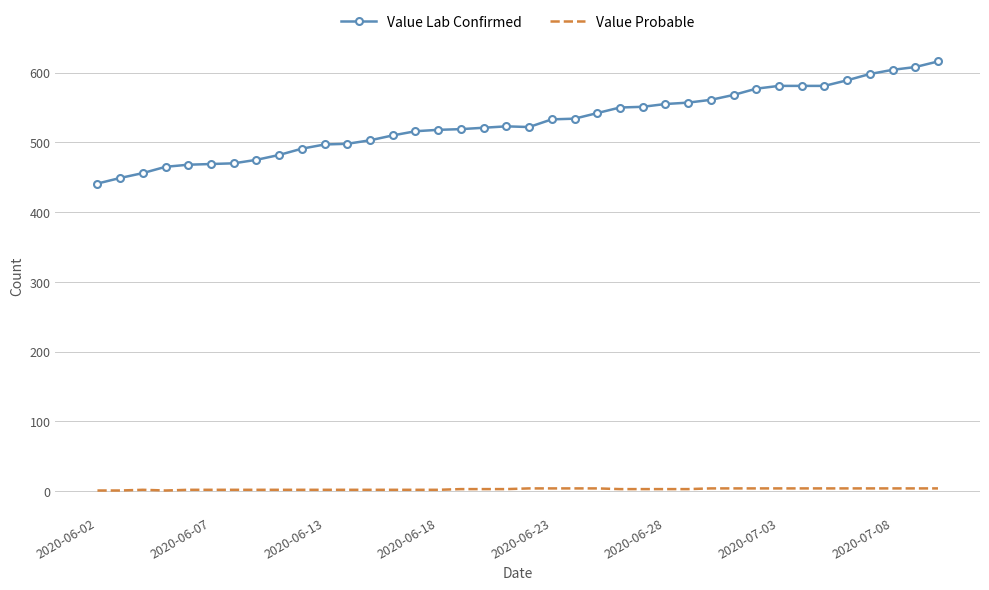

True or false: Value Lab Confirmed and Value Probable intersect in this chart.

False